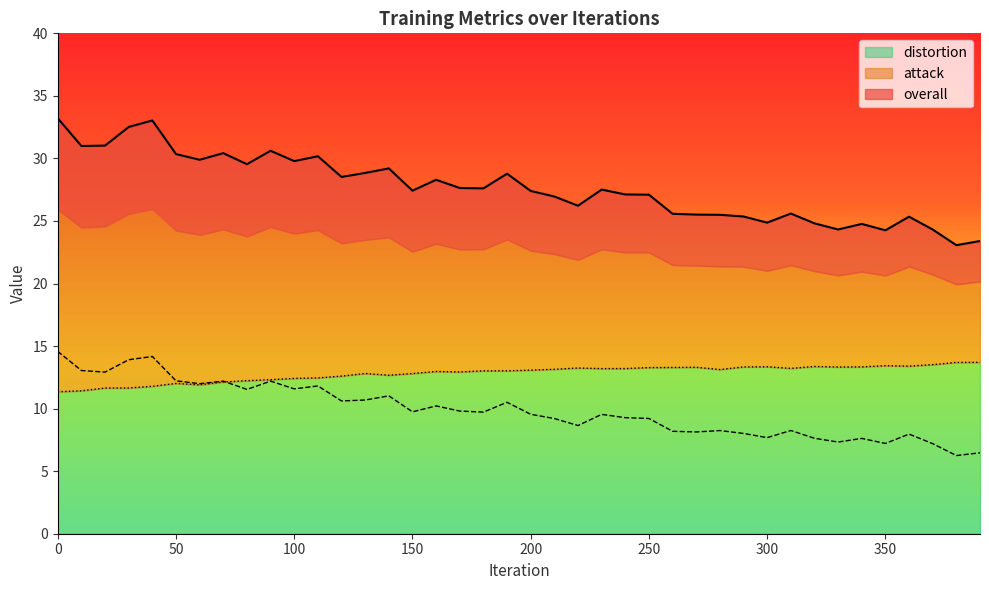

What is the value of the overall point at the 32nd from the left?

25.6